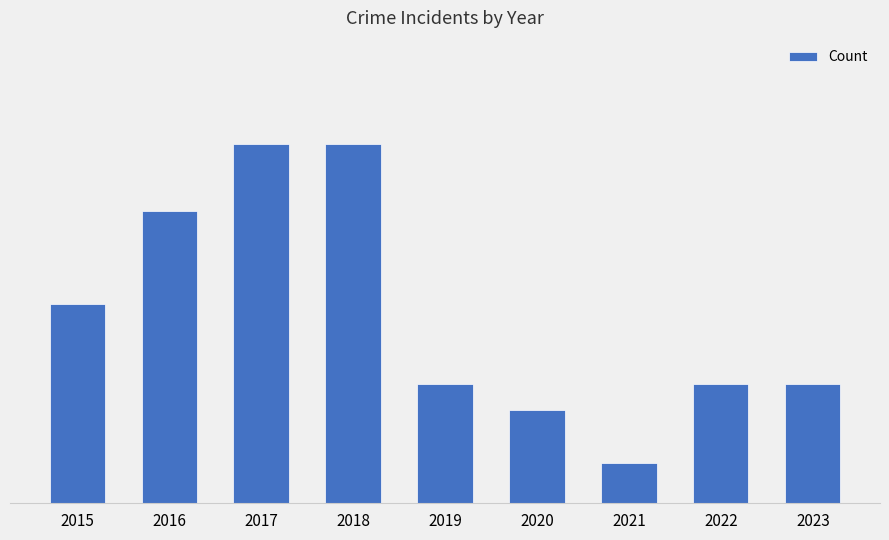

What is the sum of the values at 2021 and 2017?

30